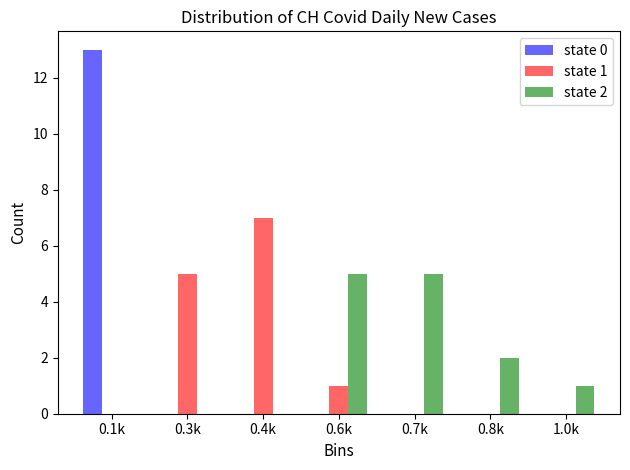

Reading right to left, transcribe all the data shown in this chart.

state 0: 1.0k=0	0.8k=0	0.7k=0	0.6k=0	0.4k=0	0.3k=0	0.1k=13
state 1: 1.0k=0	0.8k=0	0.7k=0	0.6k=1	0.4k=7	0.3k=5	0.1k=0
state 2: 1.0k=1	0.8k=2	0.7k=5	0.6k=5	0.4k=0	0.3k=0	0.1k=0